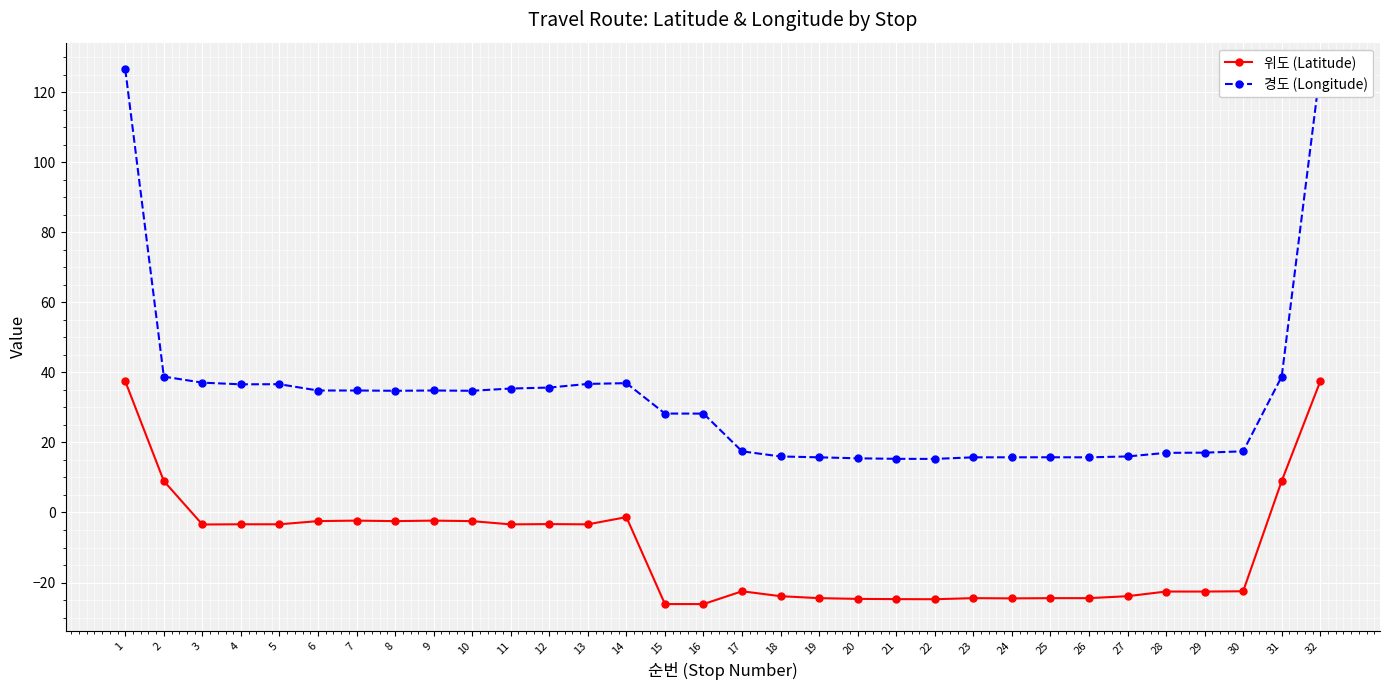

Reading left to right, transcribe all the data shown in this chart.

위도 (Latitude): 1=37.5	2=9.0	3=-3.4	4=-3.4	5=-3.4	6=-2.5	7=-2.3	8=-2.5	9=-2.3	10=-2.5	11=-3.4	12=-3.3	13=-3.4	14=-1.3	15=-26.1	16=-26.1	17=-22.5	18=-23.9	19=-24.5	20=-24.7	21=-24.7	22=-24.8	23=-24.5	24=-24.5	25=-24.5	26=-24.5	27=-23.9	28=-22.6	29=-22.6	30=-22.5	31=9.0	32=37.5
경도 (Longitude): 1=126.5	2=38.8	3=37.1	4=36.6	5=36.6	6=34.8	7=34.8	8=34.7	9=34.8	10=34.7	11=35.4	12=35.7	13=36.7	14=36.9	15=28.2	16=28.2	17=17.5	18=16.0	19=15.8	20=15.5	21=15.3	22=15.3	23=15.8	24=15.8	25=15.8	26=15.8	27=16.0	28=17.0	29=17.1	30=17.5	31=38.8	32=126.5